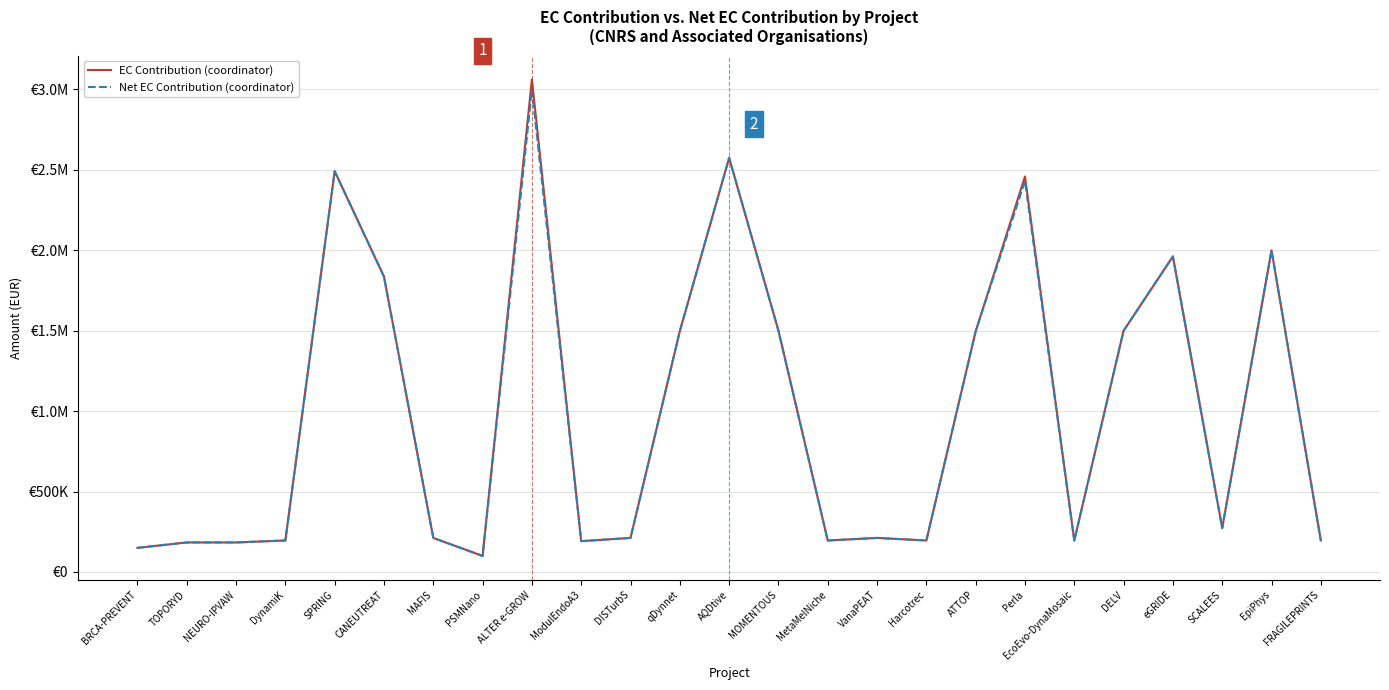

Reading right to left, transcribe all the data shown in this chart.

EC Contribution (coordinator): 195914.9	1999838.0	272536.3	1961573.0	1500000.0	195914.9	2458750.0	1496142.5	195914.9	211754.9	195914.9	1499953.0	2574750.0	1497536.0	211754.9	191760.0	3062393.0	99731.5	211754.9	1836141.0	2491486.0	195914.9	183601.0	183601.0	150000.0
Net EC Contribution (coordinator): 195914.9	1999838.0	272536.3	1961573.0	1500000.0	195914.9	2430675.0	1496142.5	195914.9	211754.9	195914.9	1499953.0	2574750.0	1497536.0	211754.9	191760.0	2999721.8	99731.5	211754.9	1836141.0	2491486.0	195914.9	183601.0	183601.0	150000.0